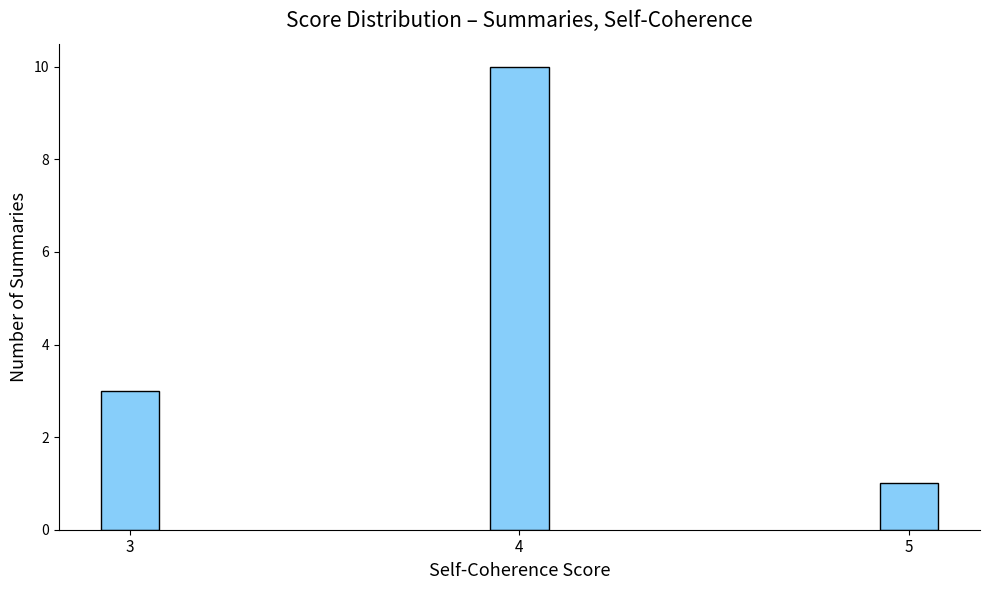

At which label is the value closest to 5?

3